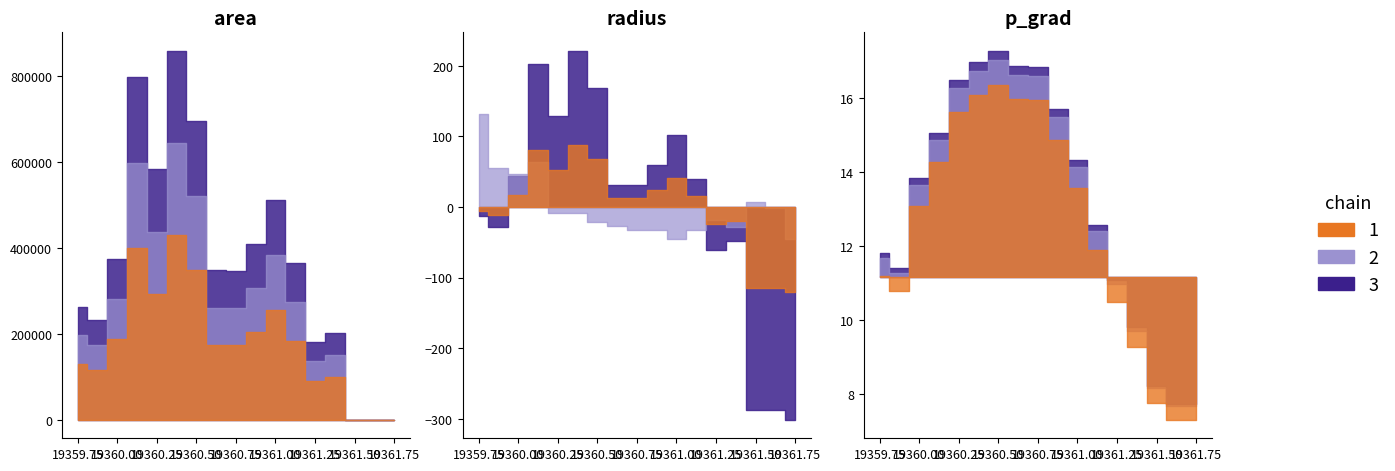

True or false: area has more than 1 points higher than both neighbors.

True